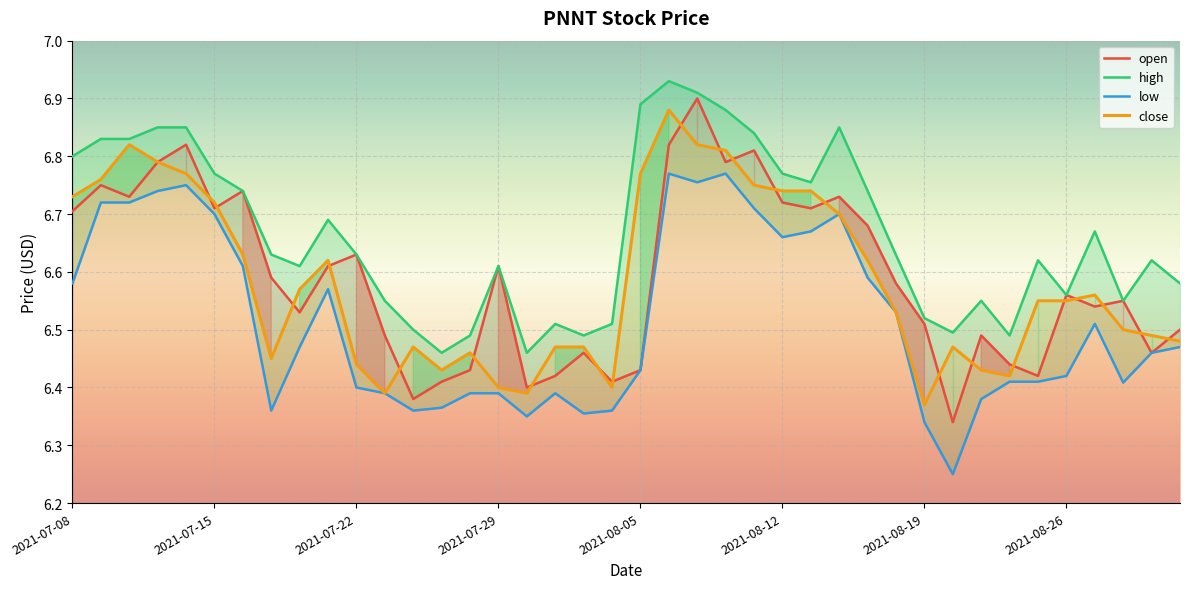

At which label does close reach its peak?

2021-08-06